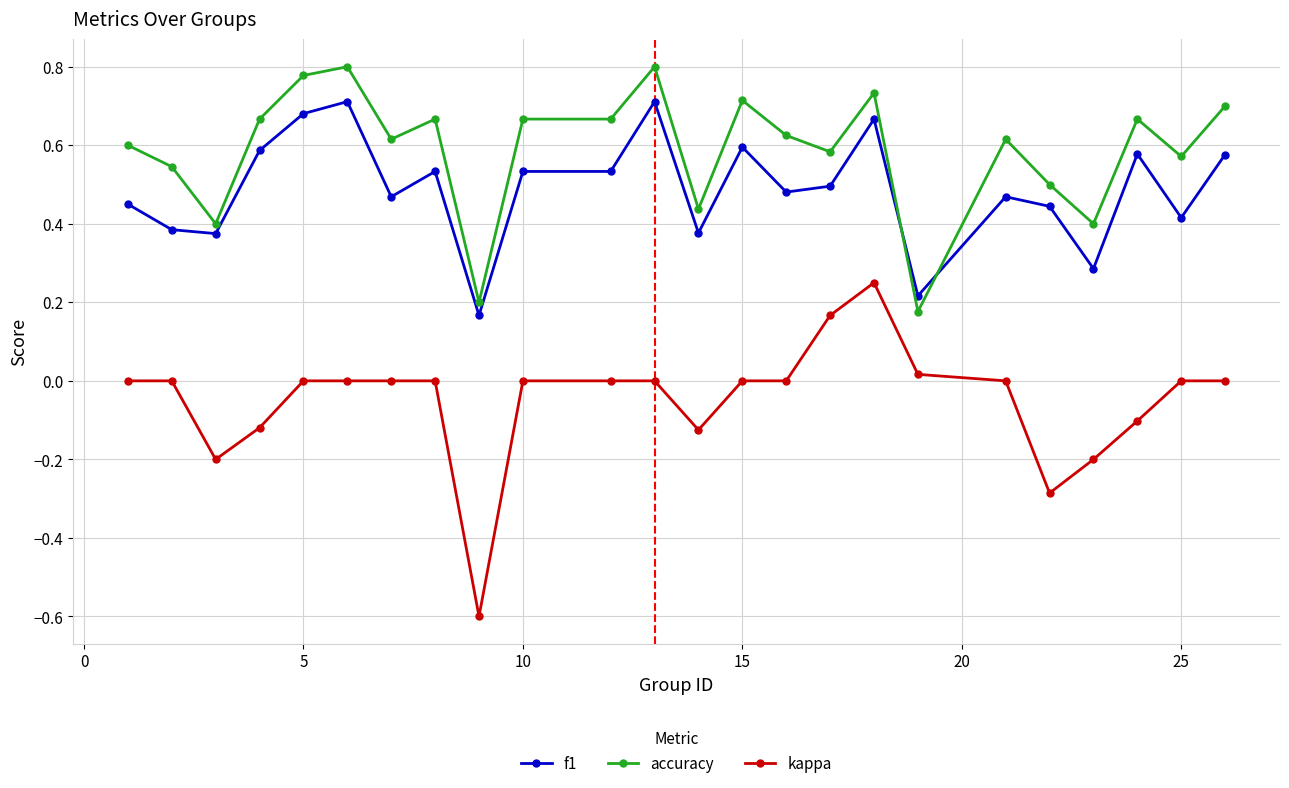

Which series has the largest range (max minus min)?

kappa